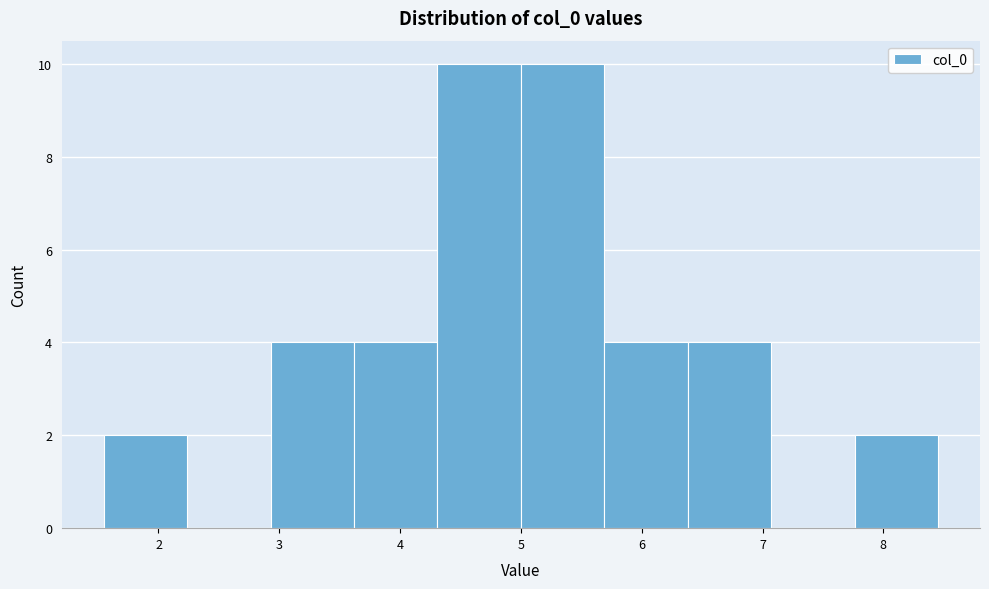

Reading left to right, list every bar in this chart as the range it spans on the x-axis followed by its height. Neither the bar edges nor the heights are printed on the chart, so give them approximately, as read against the axes.

1.5 to 2.2: 2
2.2 to 2.9: 0
2.9 to 3.6: 4
3.6 to 4.3: 4
4.3 to 5.0: 10
5.0 to 5.7: 10
5.7 to 6.4: 4
6.4 to 7.1: 4
7.1 to 7.8: 0
7.8 to 8.5: 2